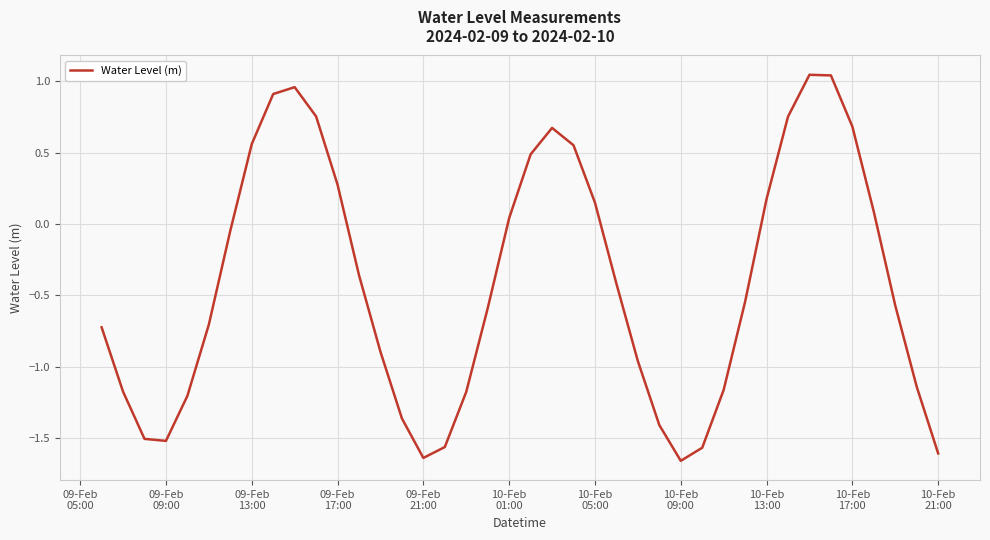

What is the difference between the maximum and minimum values?

2.7